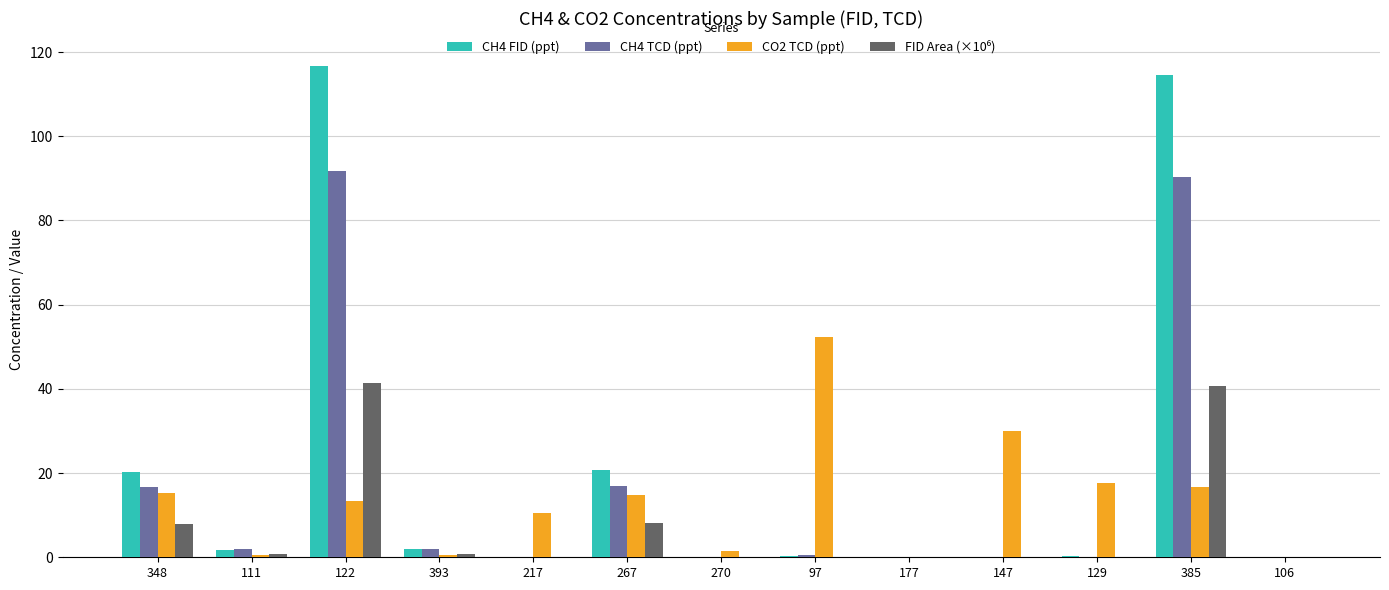

What is the sum of all CH4 TCD (ppt) values?

220.1